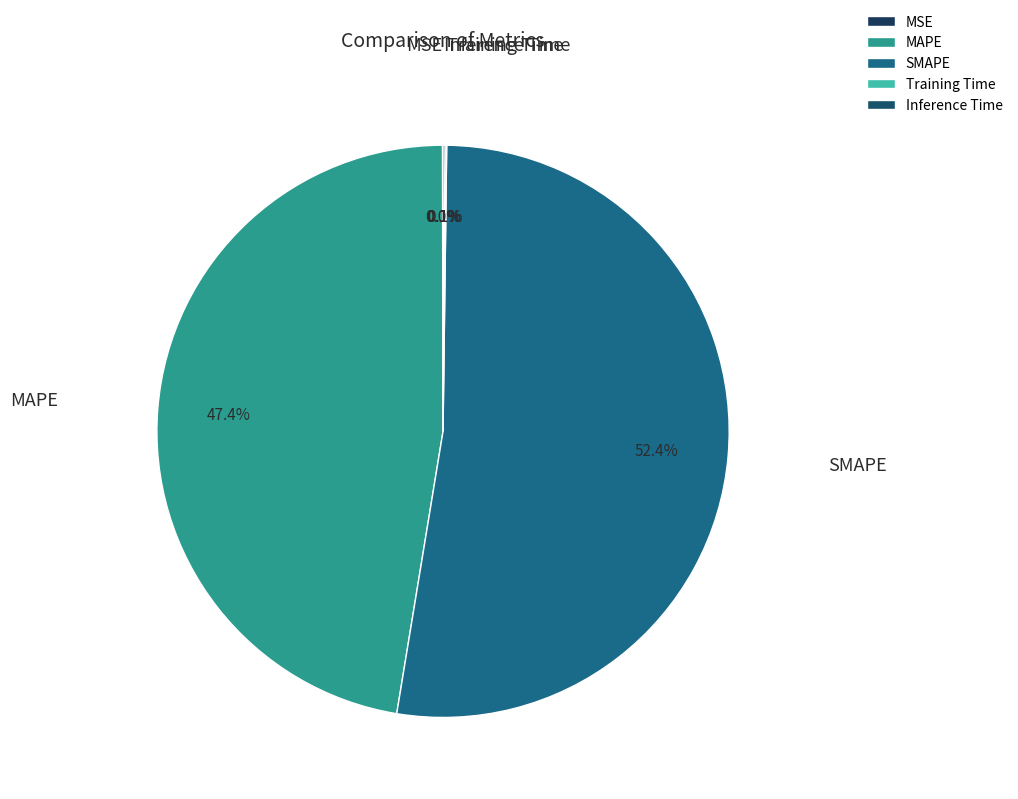

Does any single category account for the majority?

Yes